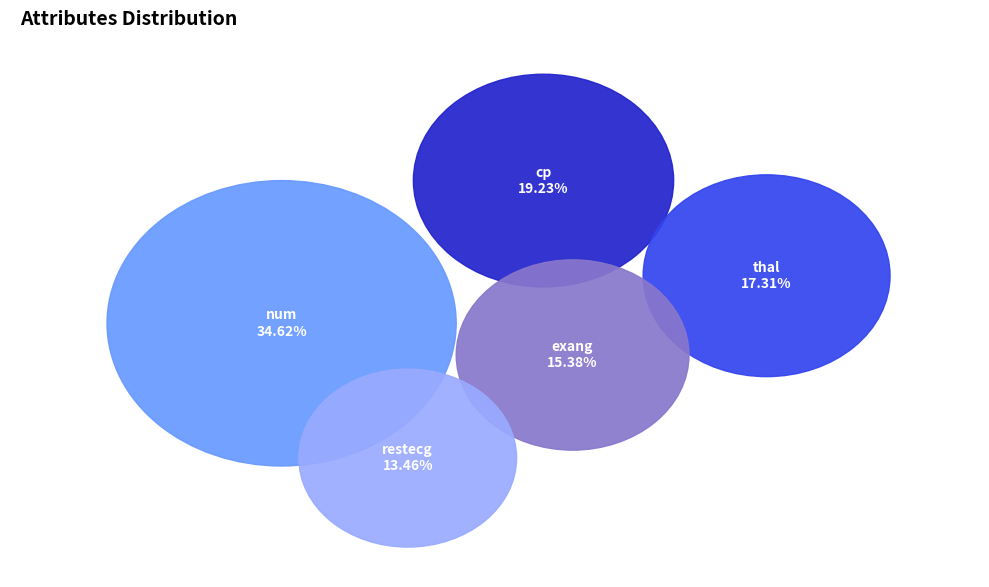

Is the sum of thal and restecg greater than half?

No